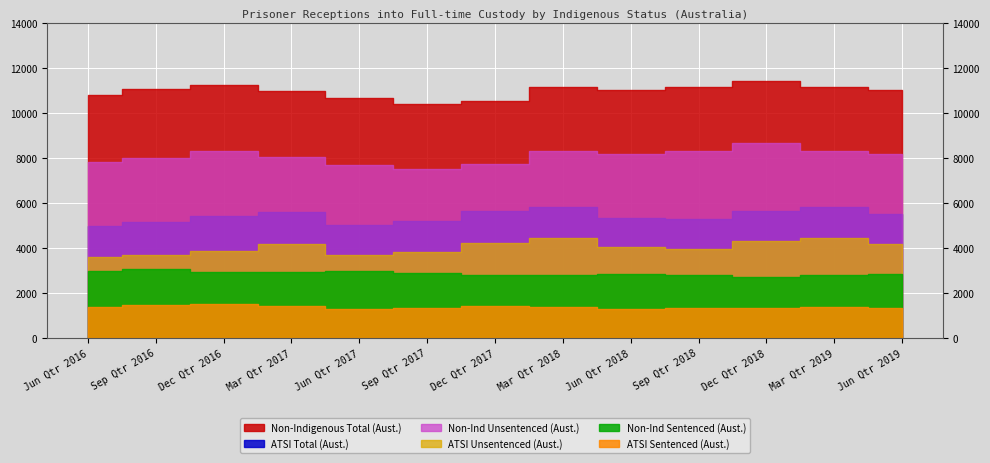

At how many categories does at least one series exceed 5804?

13